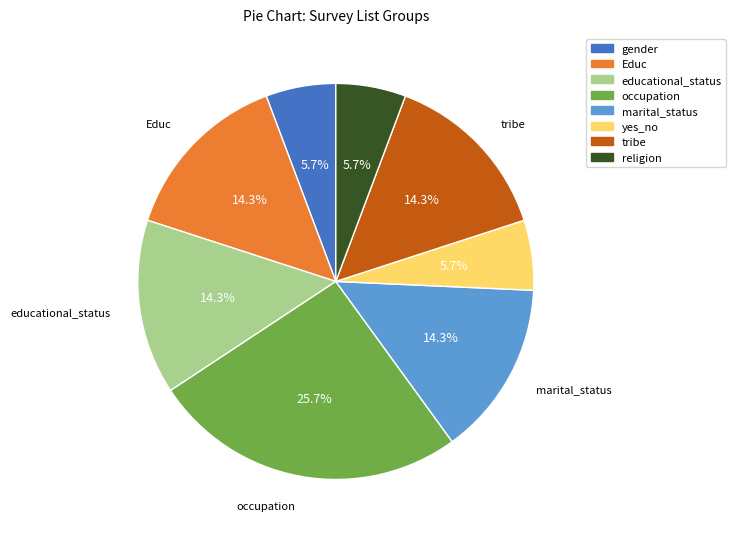

What is the ratio of the value at marital_status to the value at tribe?

1.0